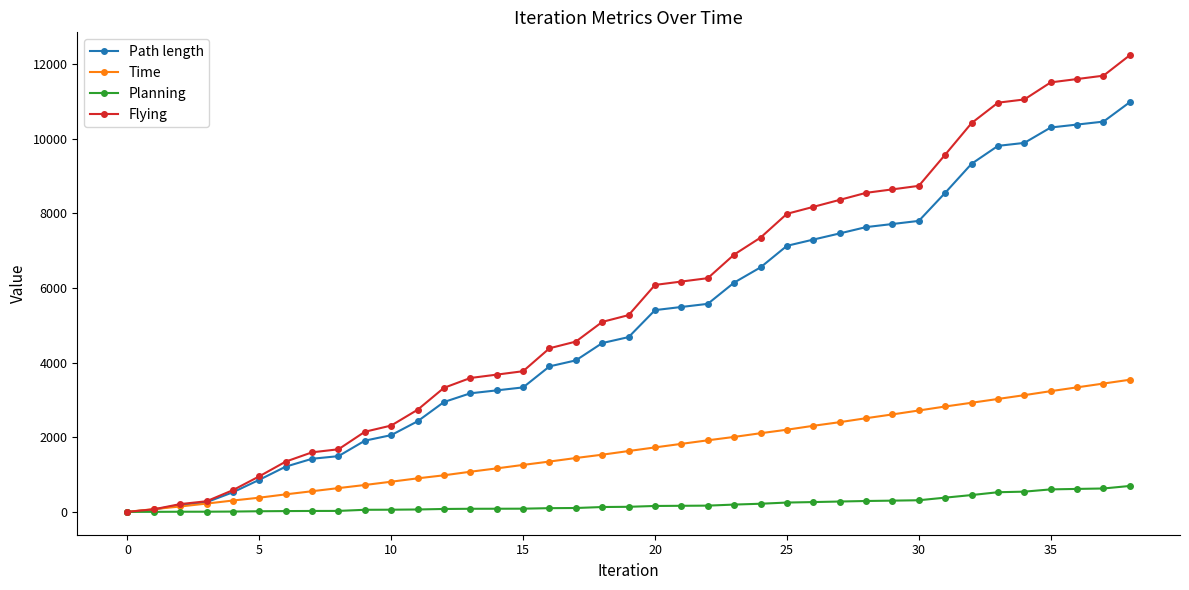

What is the highest value of the Time series?

3540.9